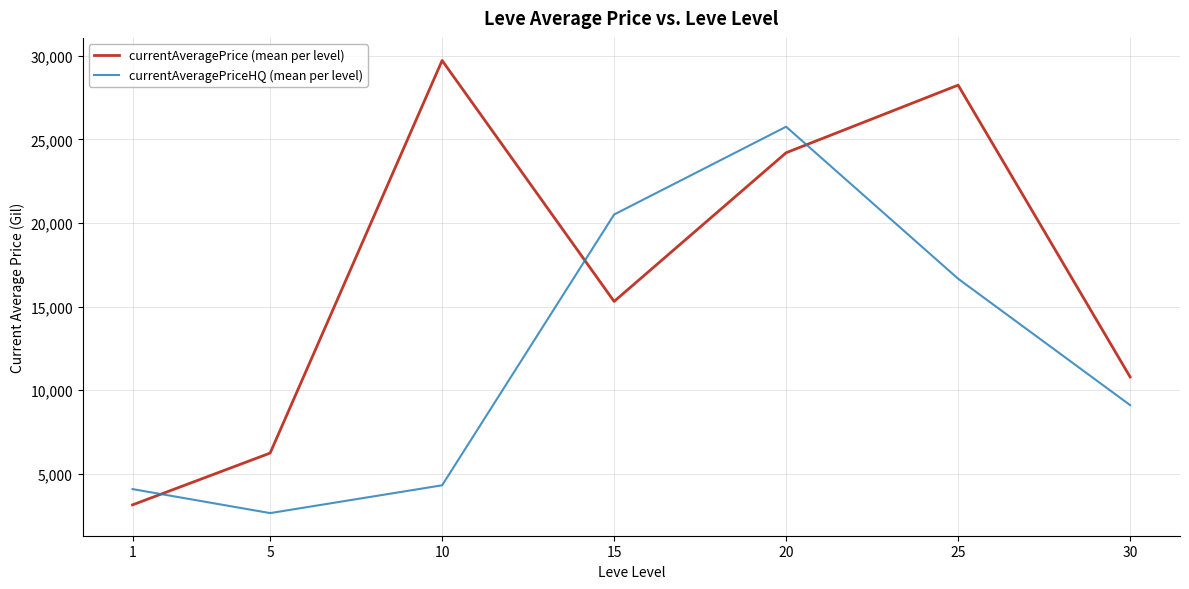

At which label does currentAveragePrice (mean per level) reach its peak?

10